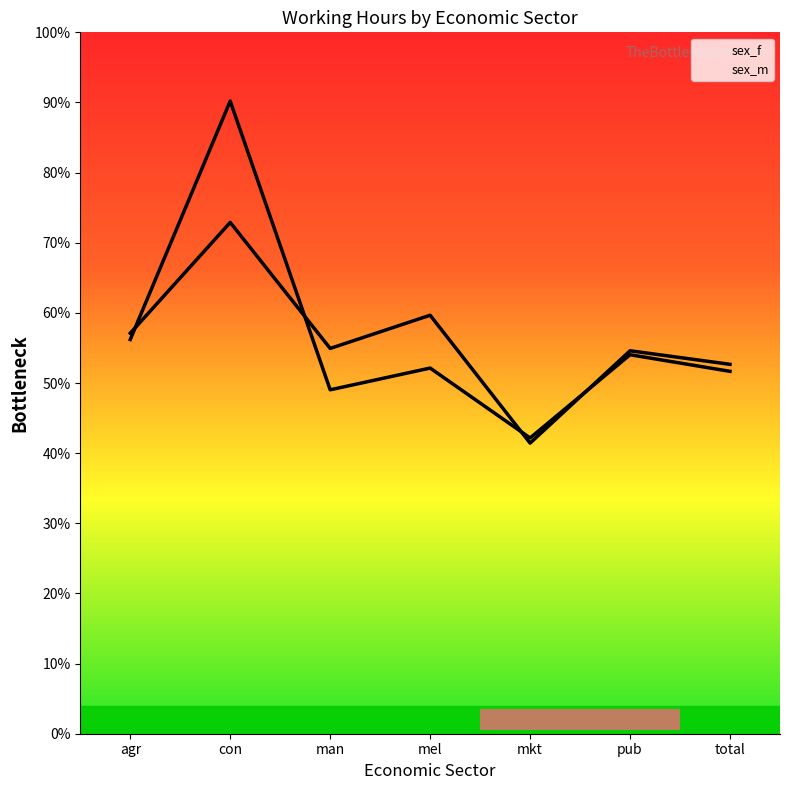

What is the average value of the sex_m series?

56.2